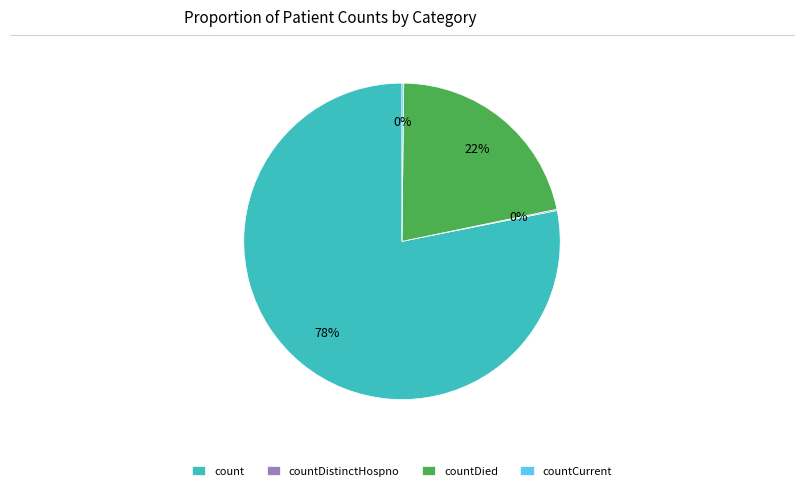

Between countDied and count, which is larger?

count